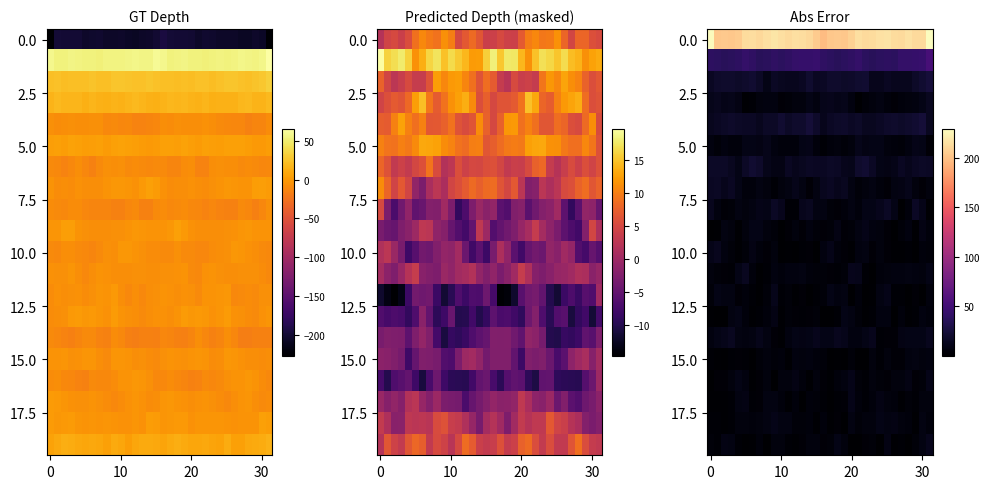

Which category has the lowest value across all series?

20